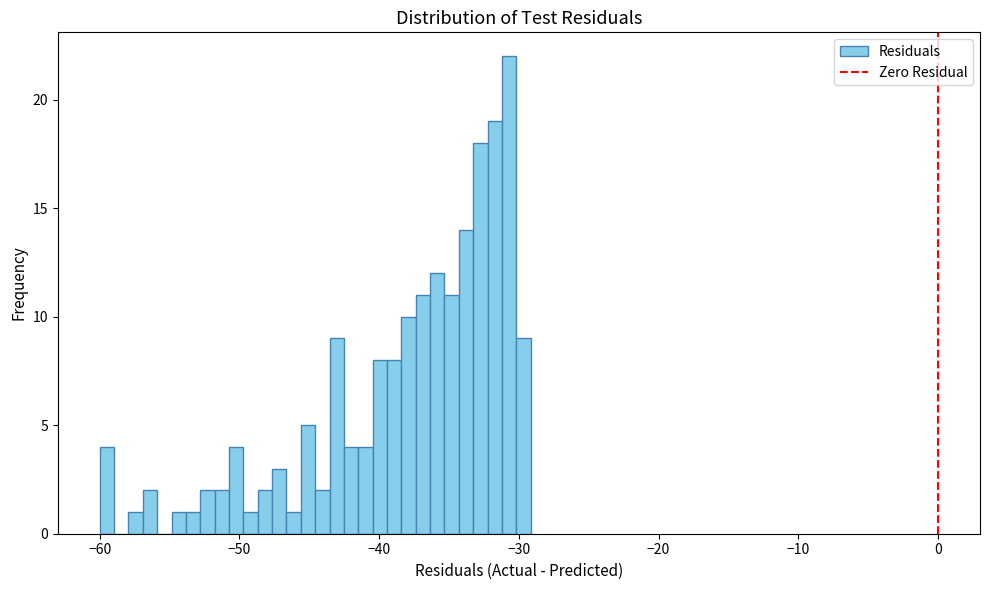

Around what value on the x-axis is the tallest bar? Give the approximate position of its centre, as read against the axis.

-31